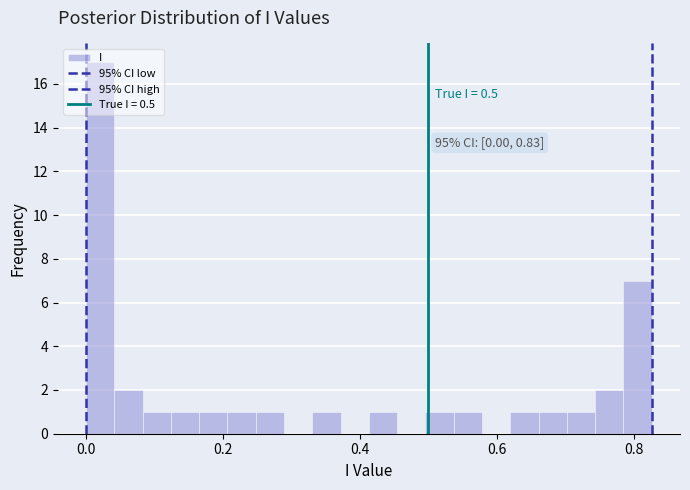

Around what value on the x-axis is the tallest bar? Give the approximate position of its centre, as read against the axis.

0.02